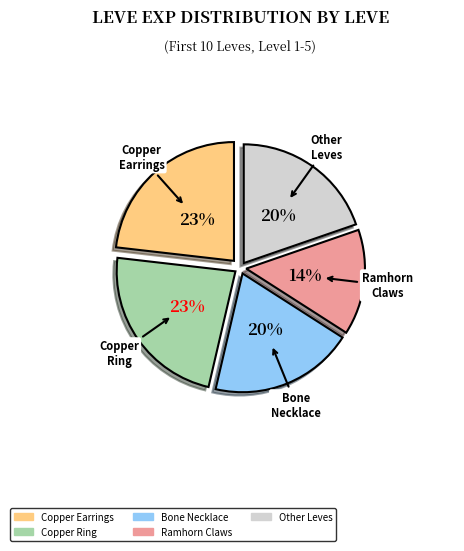

Does any single category account for the majority?

No